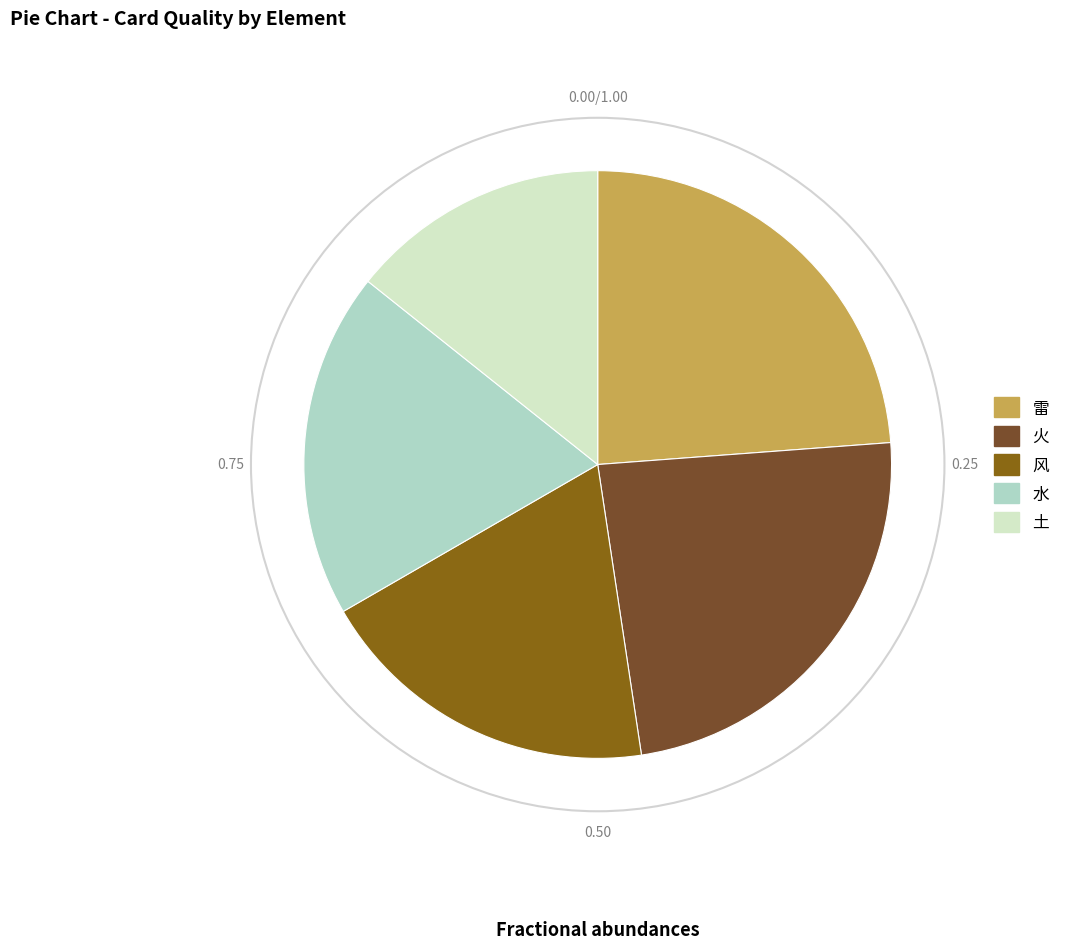

Does any single category account for the majority?

No